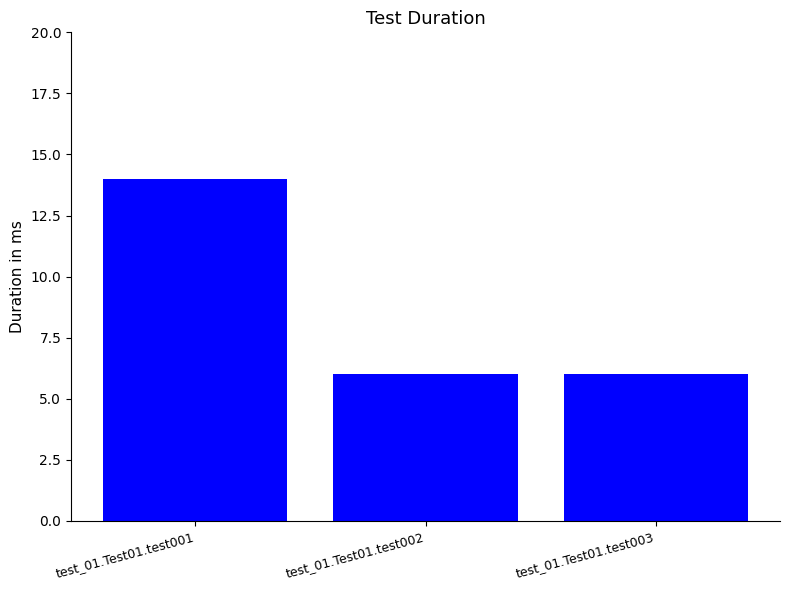

What is the change in value from test_01.Test01.test001 to test_01.Test01.test003?

-8